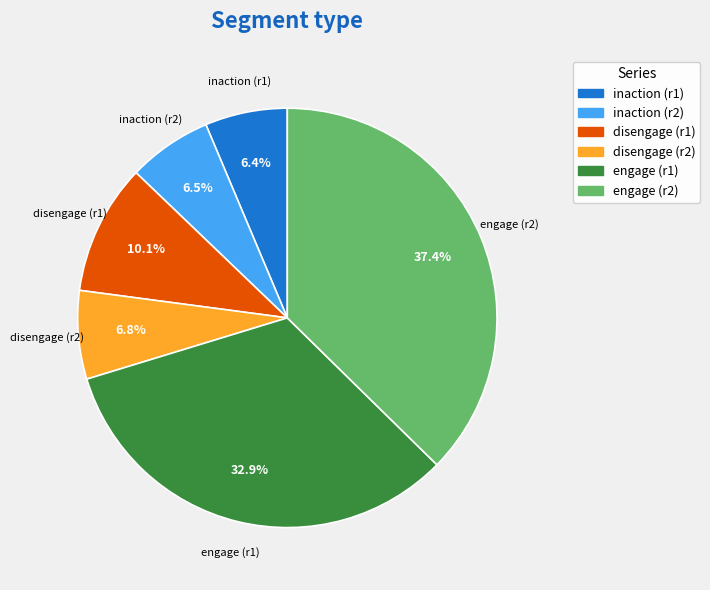

Does any single category account for the majority?

No